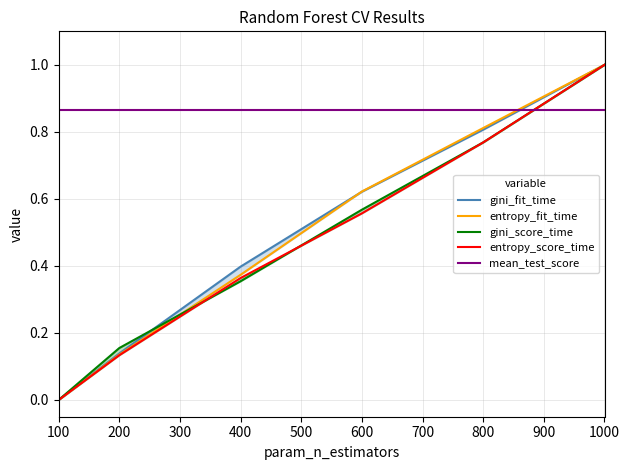

The entropy_fit_time series shows 0.2 at 1000. True or false?

False